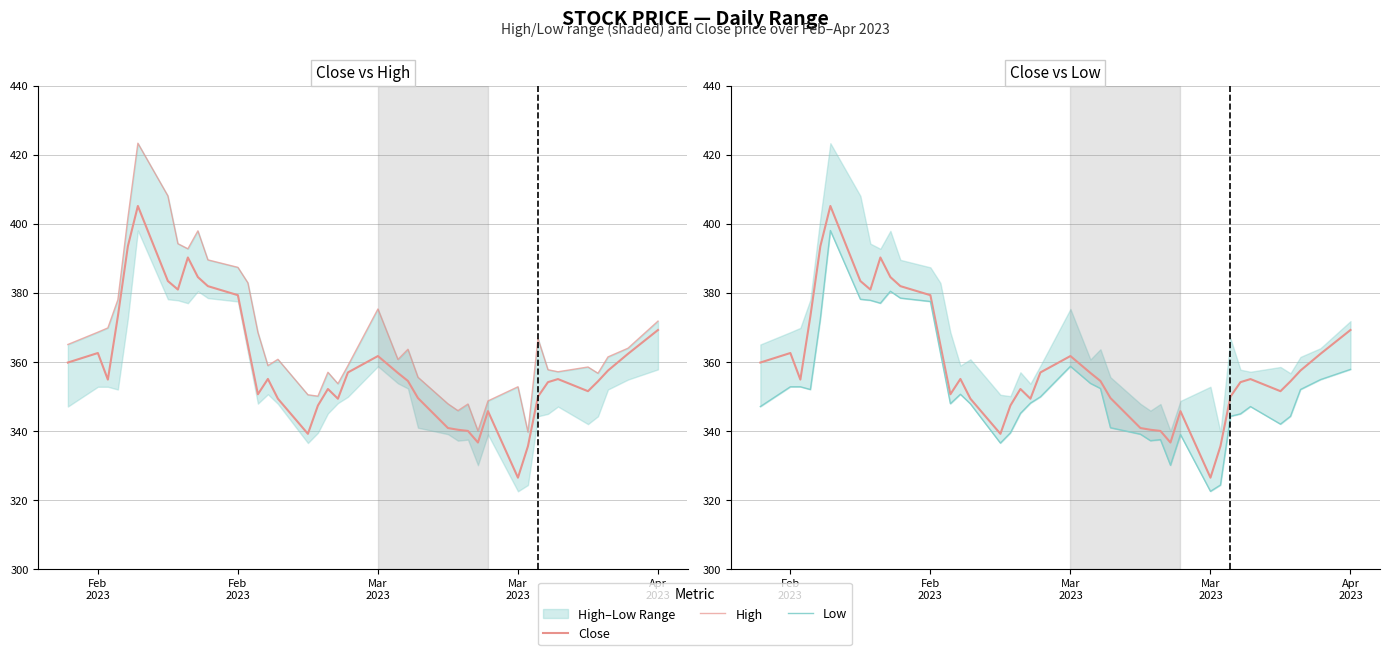

At which category does Low reach its first local valley?

Mar
2023